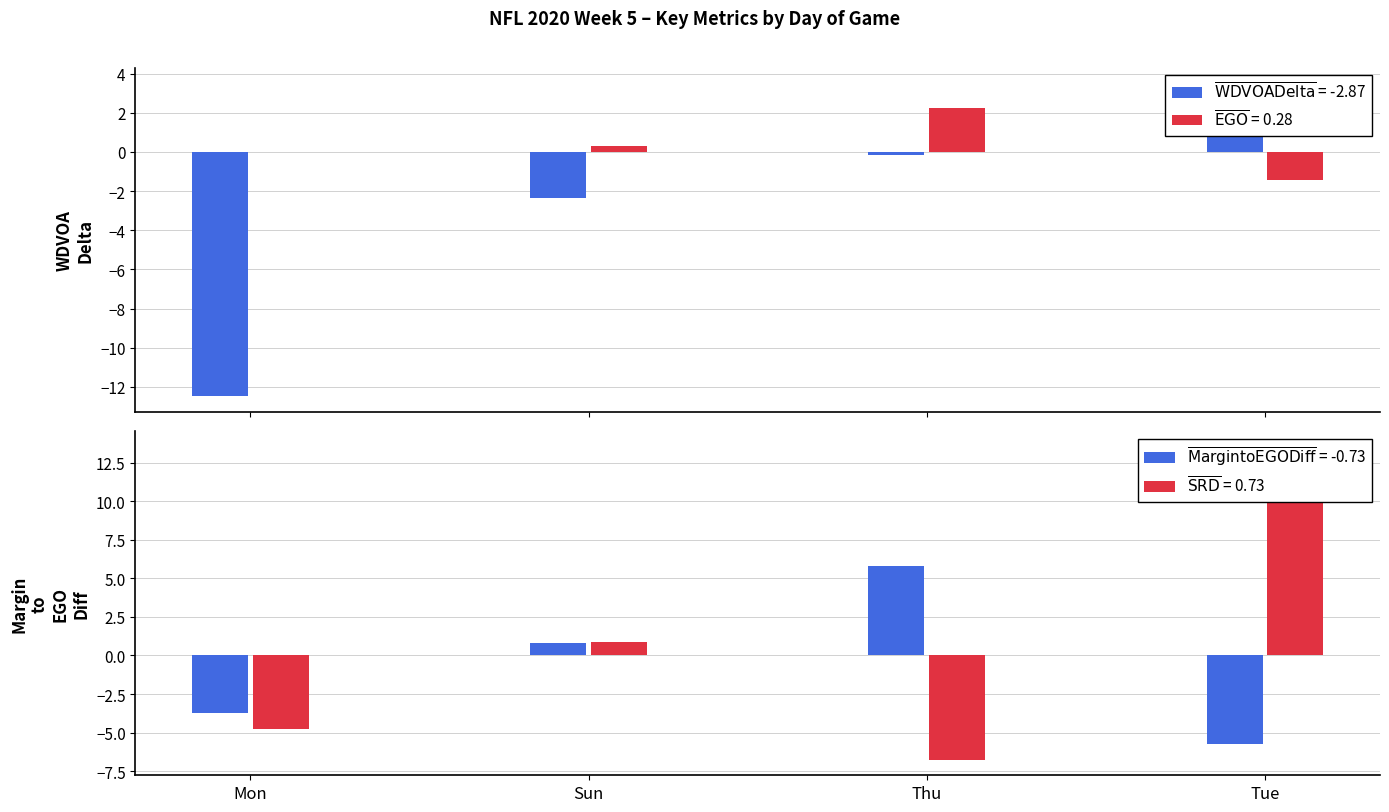

What is the sum of all Margin to EGO Diff values?

-2.9